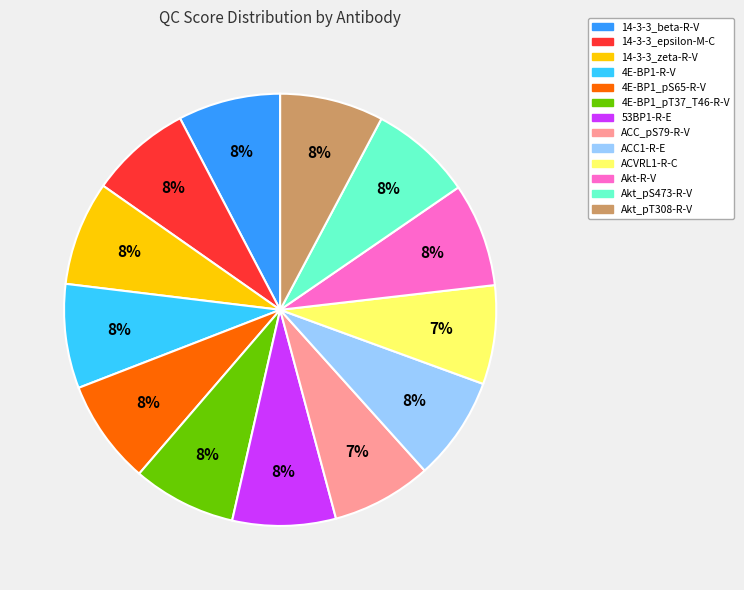

To the nearest percent, what percentage of the pie is 4E-BP1_pT37_T46-R-V?

8%